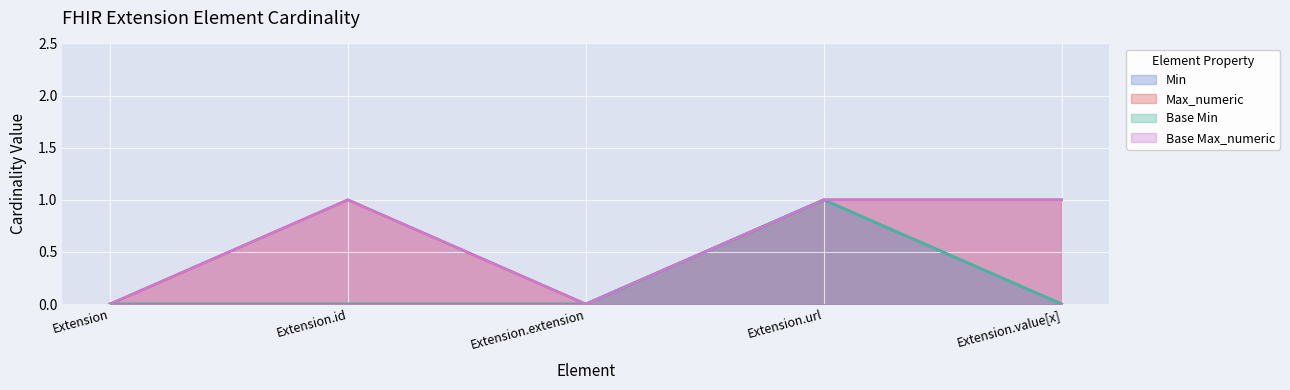

True or false: Min and Max_numeric intersect in this chart.

False